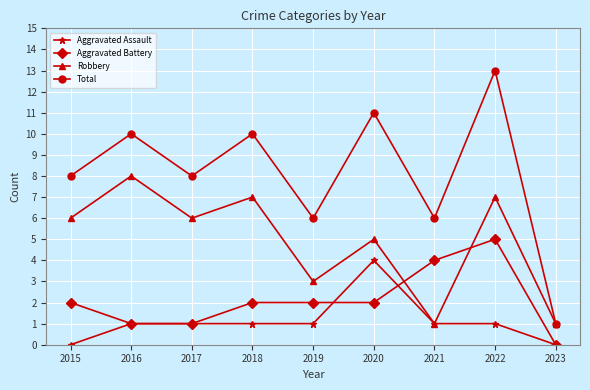

Is the value of Aggravated Assault at 2020 greater than the value of Total at 2017?

No